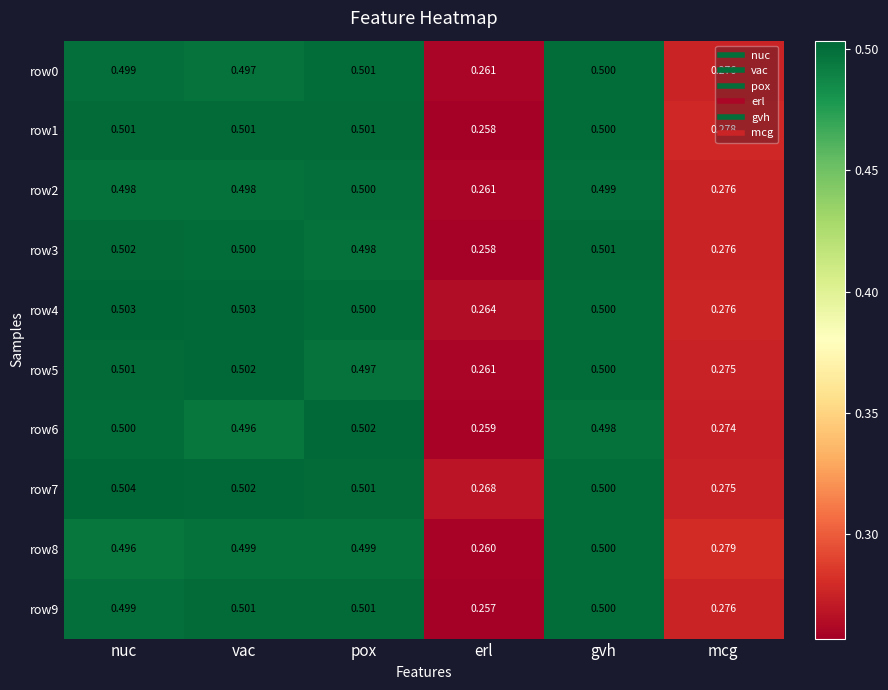

At which category does the chart reach its minimum across all series?

erl